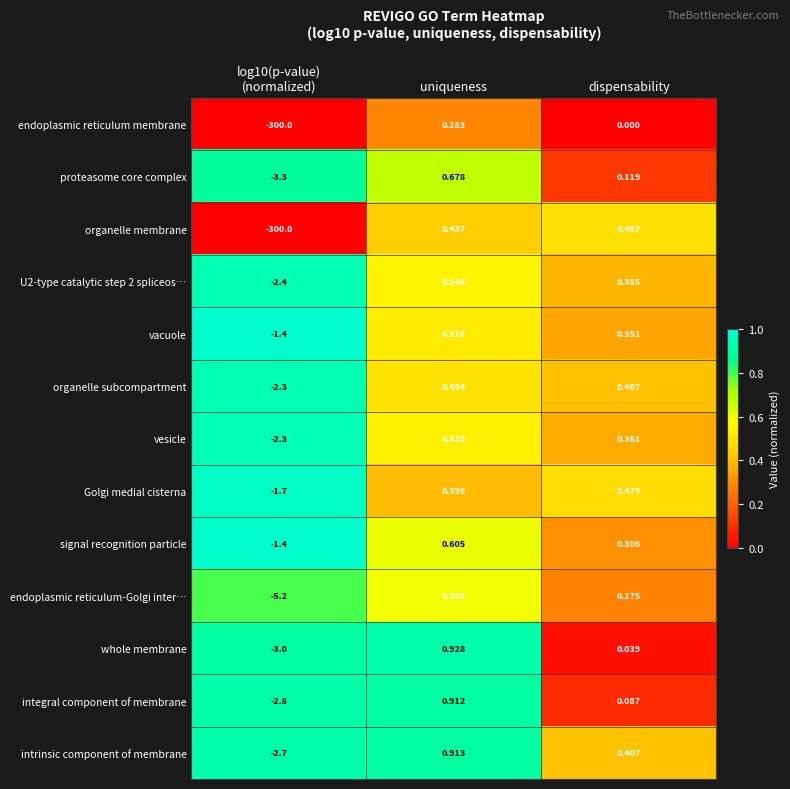

At which category is the sum across all series the highest?

uniqueness